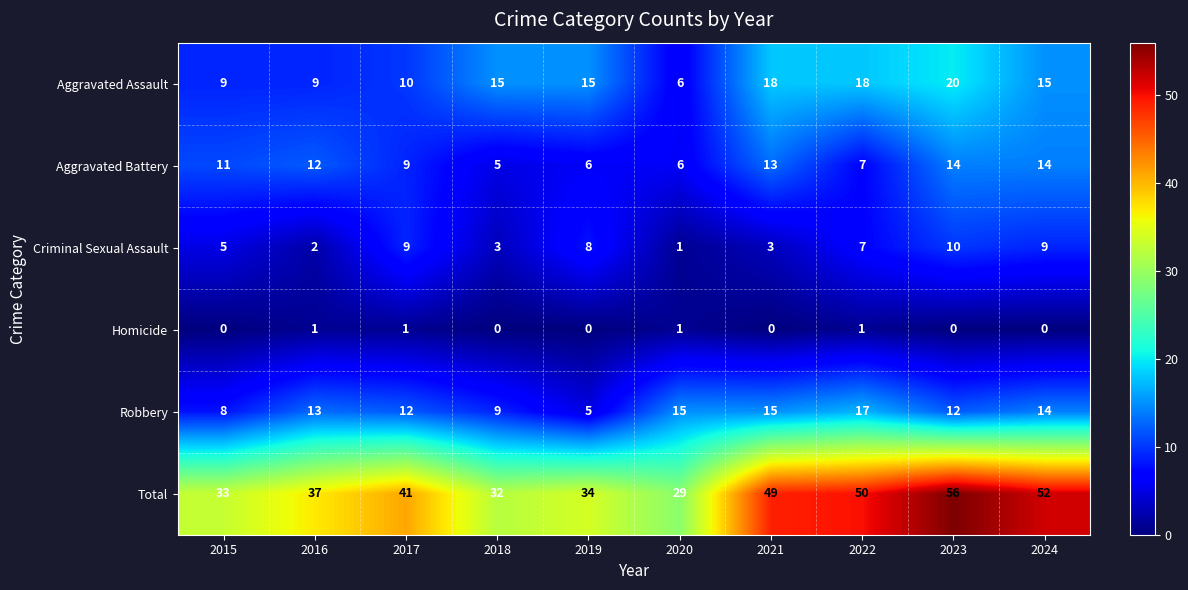

Which series changed the most between 2020 and 2024?

Total